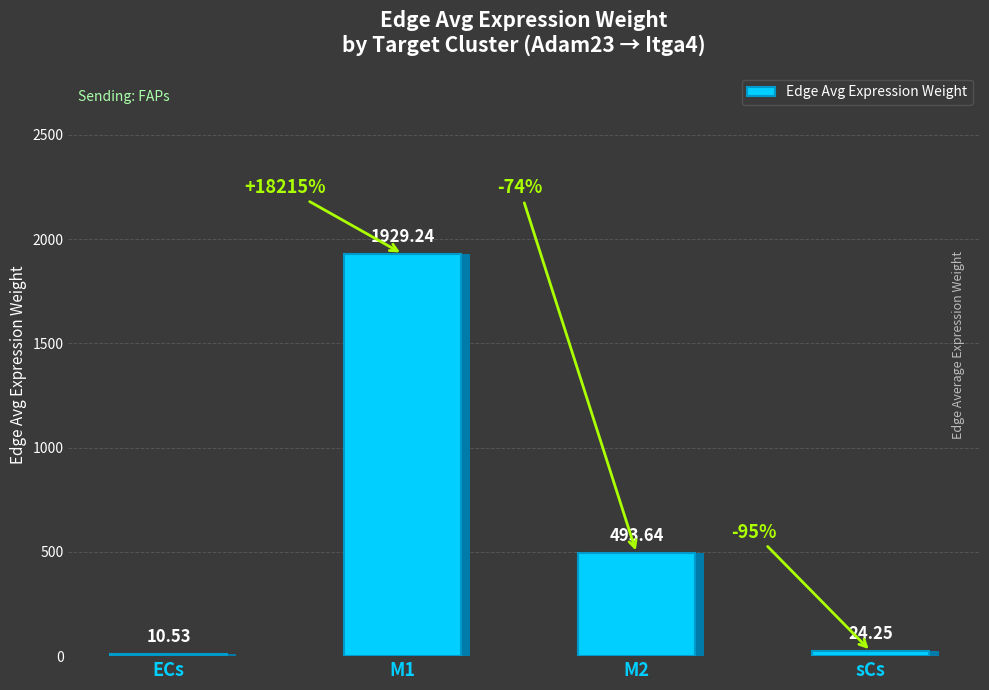

At which category does the chart reach its minimum across all series?

ECs